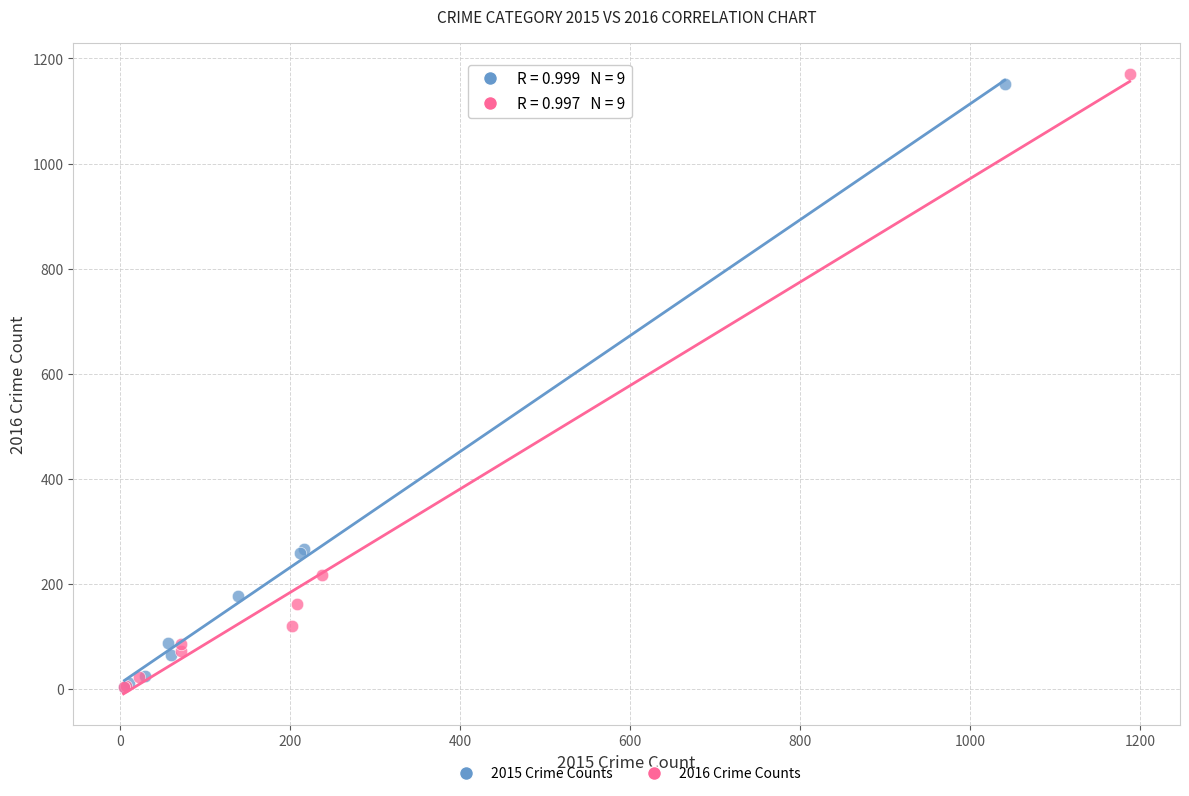

Which series has the largest Y range (max minus min)?

2016 Crime Counts